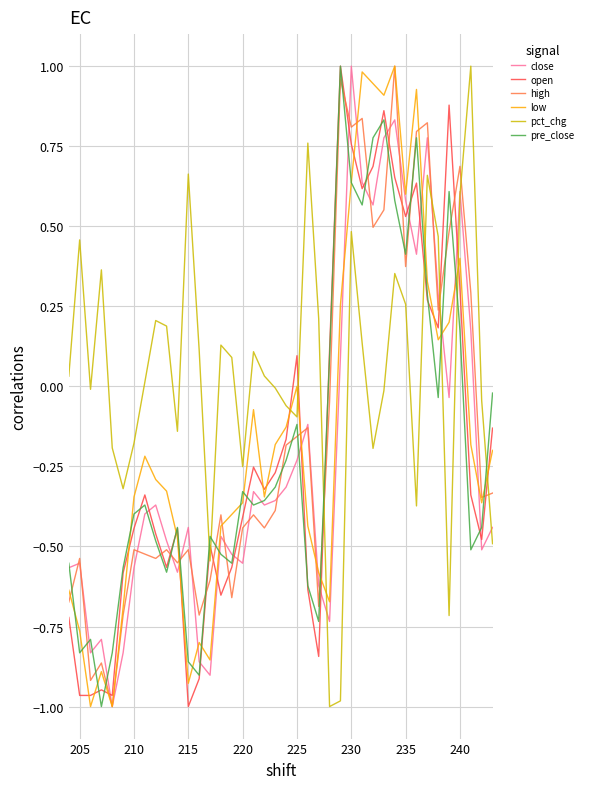

What is the difference between the maximum and minimum values in the pre_close series?

2.0